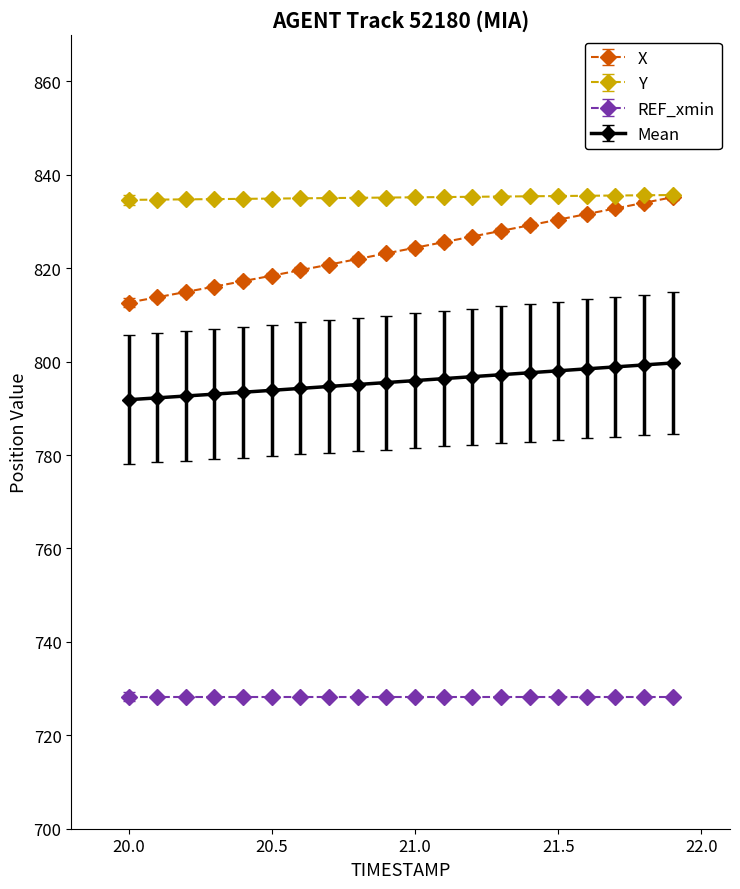

What is the lowest value of the REF_xmin series?

728.3